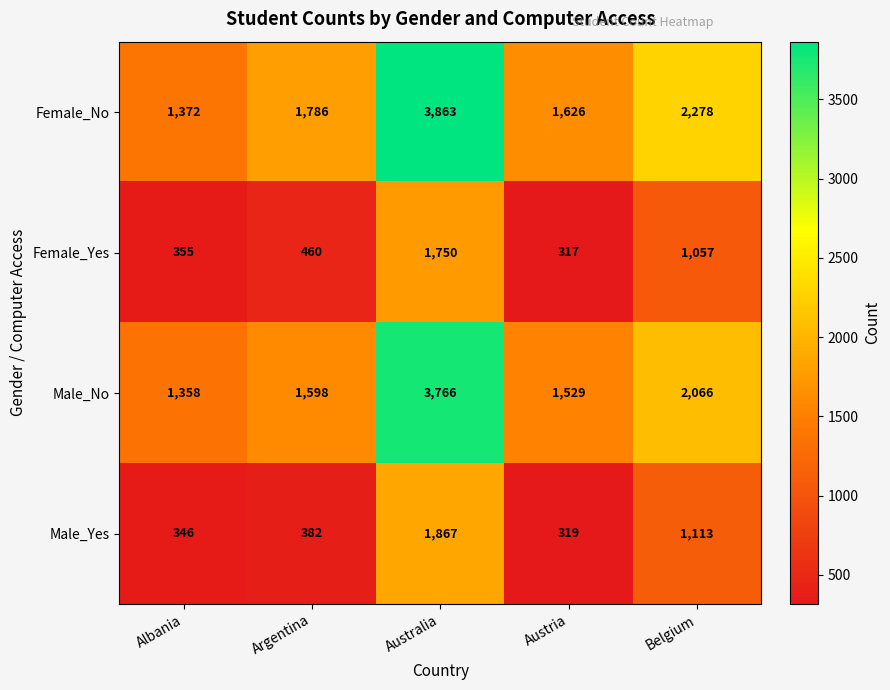

The Female_Yes series shows 502 at Austria. True or false?

False